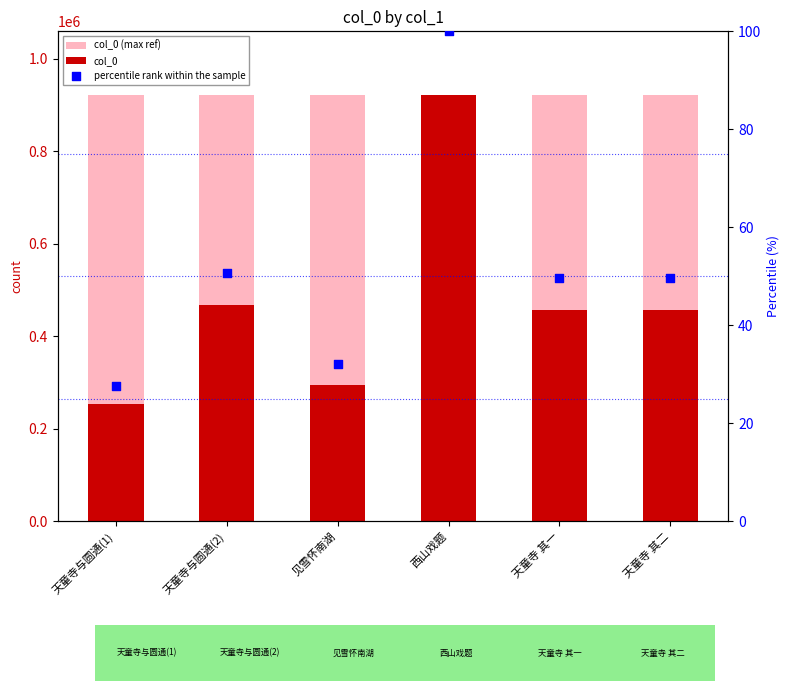

Which series has the largest total across all categories?

col_0 (max ref)